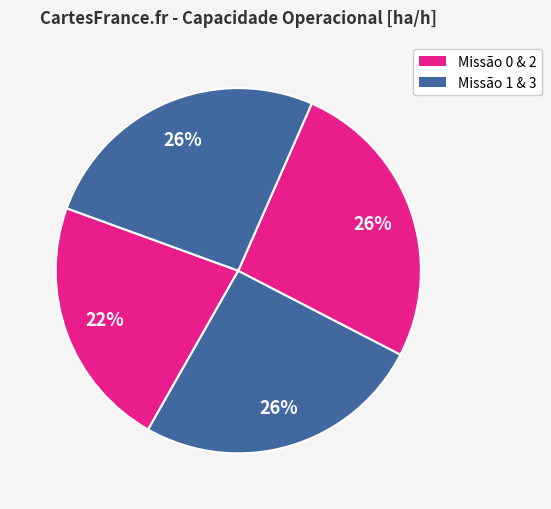

Which slice is the largest?

3